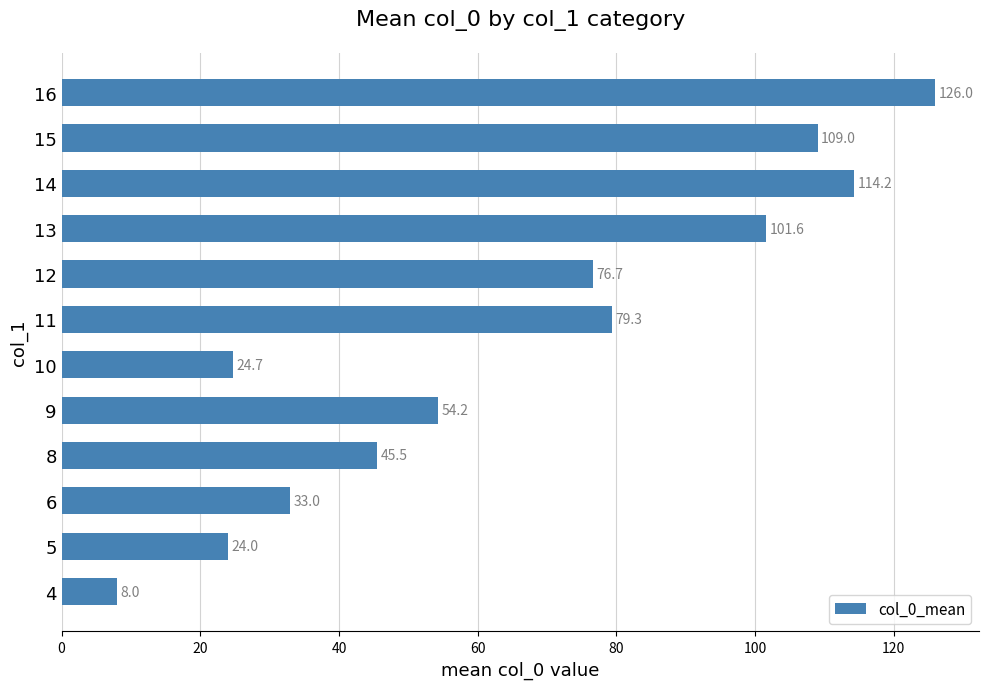

List the labels in order of value, smallest first.

4, 5, 10, 6, 8, 9, 12, 11, 13, 15, 14, 16